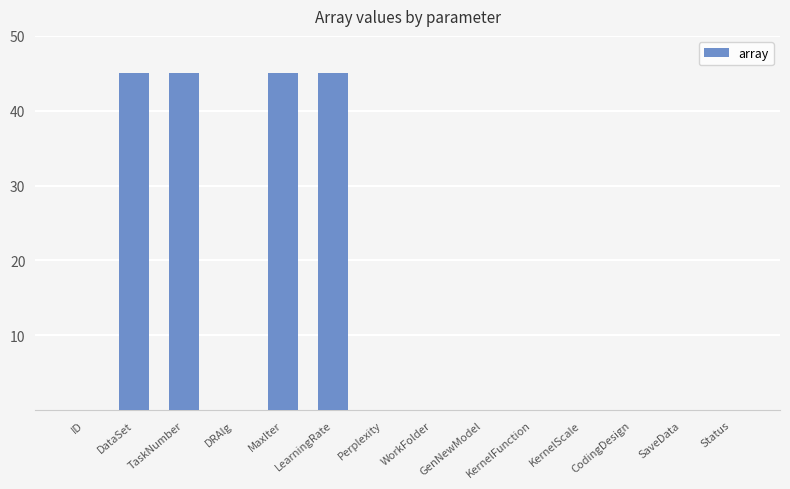

Reading left to right, what are all the values shown in this chart?

0	45	45	0	45	45	0	0	0	0	0	0	0	0